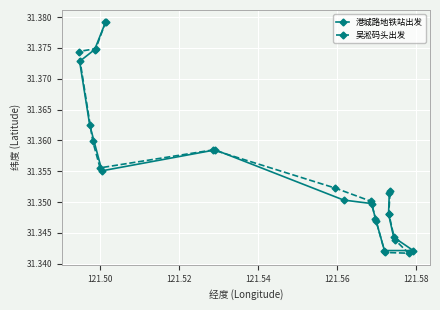

In 吴淞码头出发, how many points are lower than both neighbors (excluding endpoints)?

2